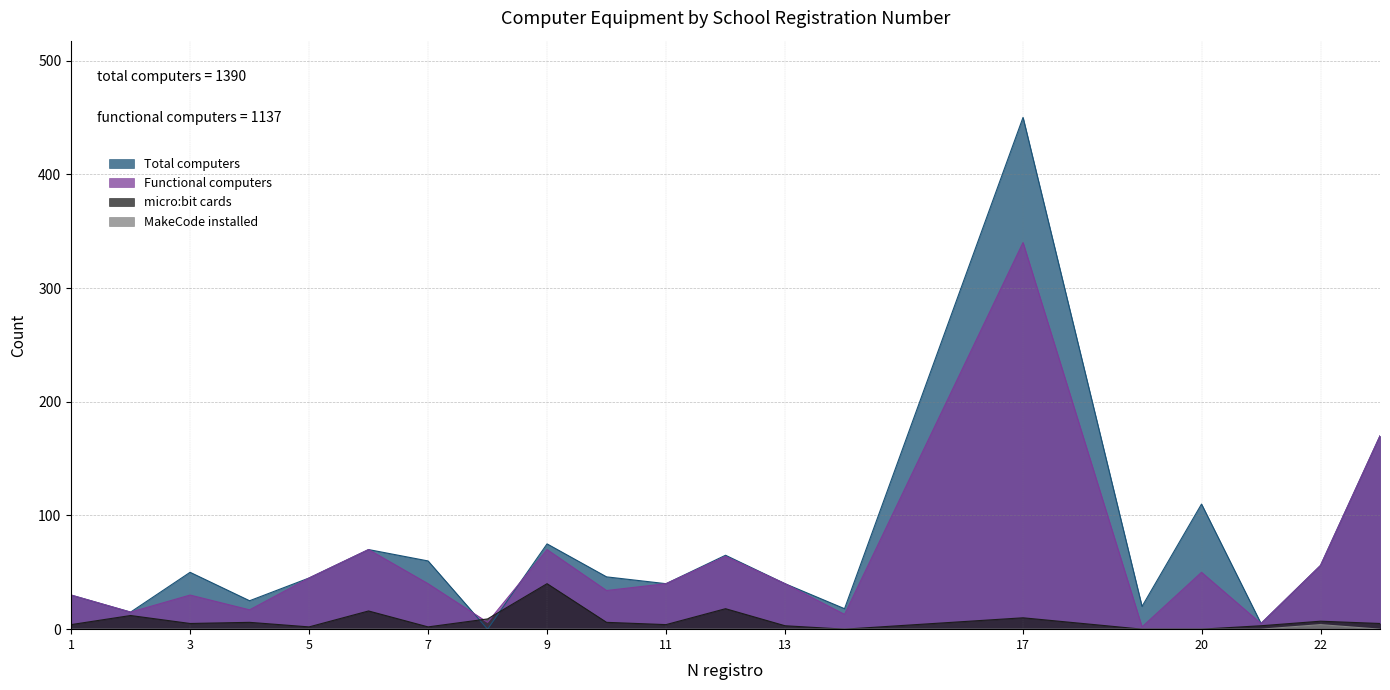

The MakeCode installed series shows 0 at 19. True or false?

True